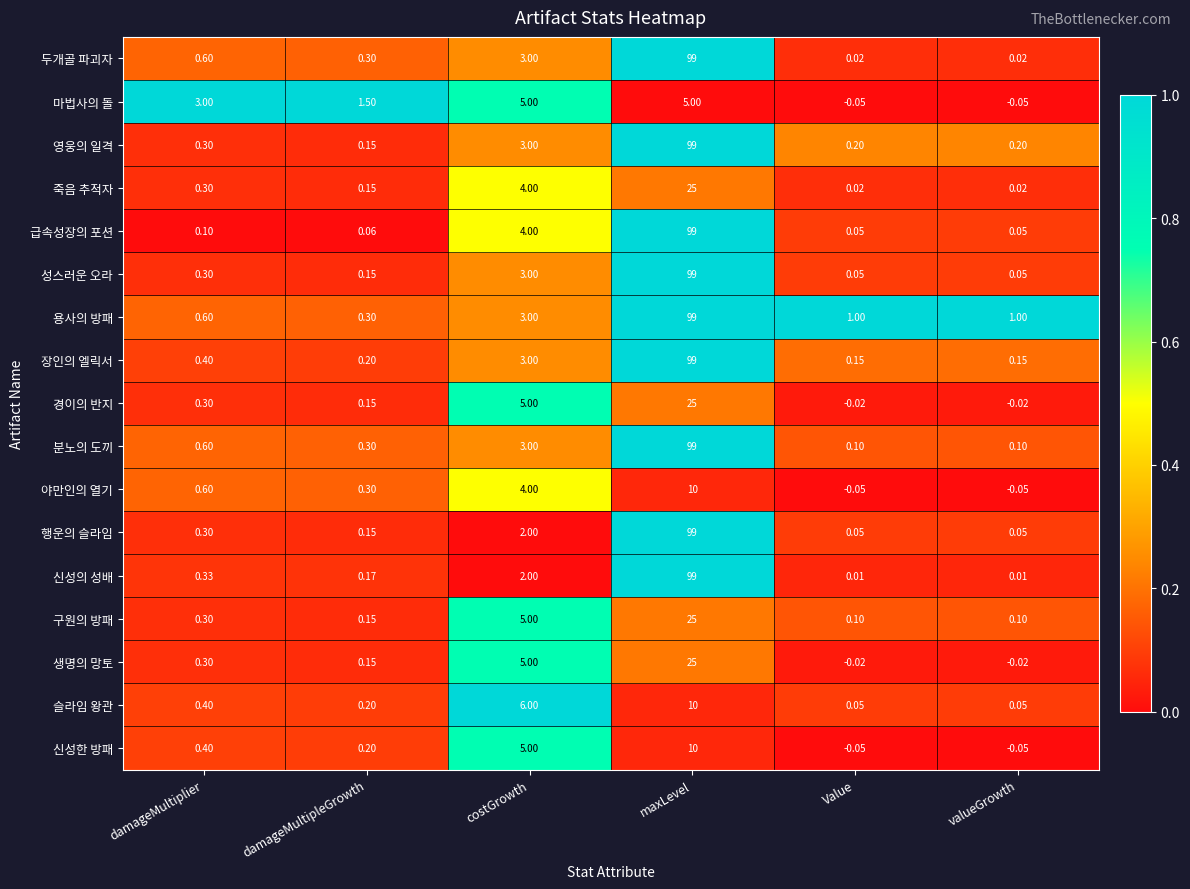

Which series changed the most between damageMultiplier and valueGrowth?

마법사의 돌